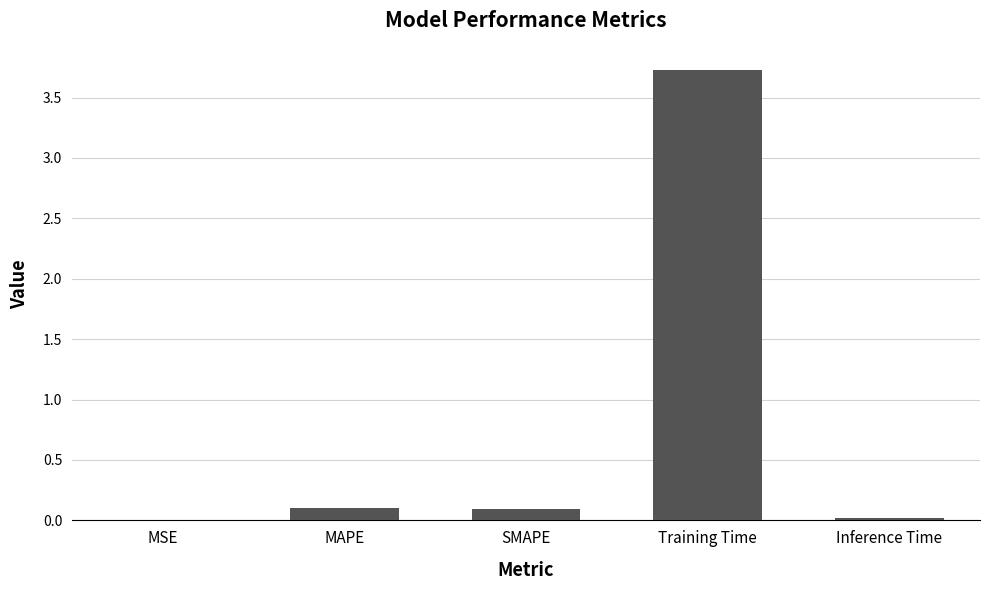

Which has a higher value, MAPE or Training Time?

Training Time